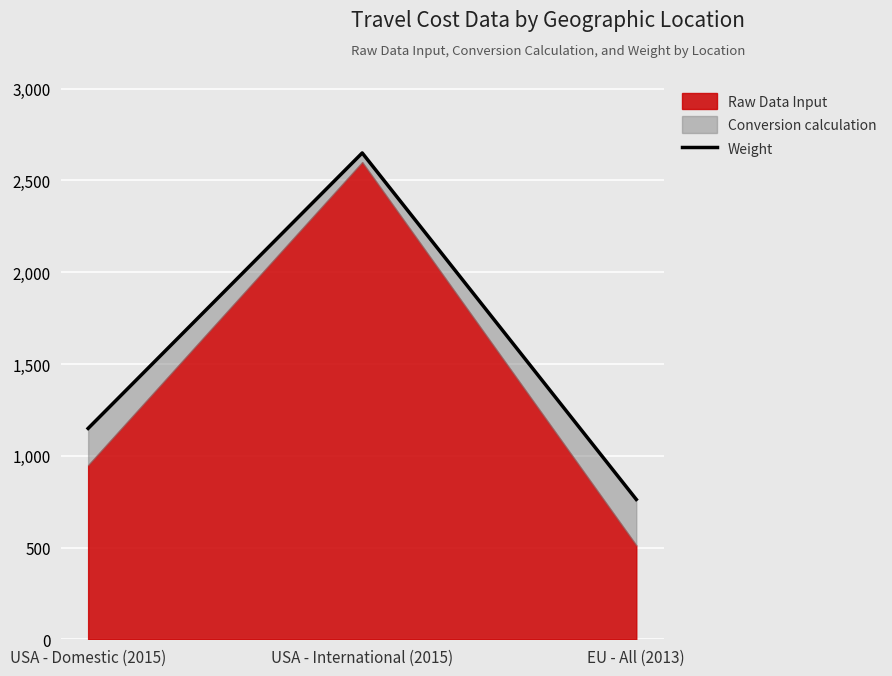

What is the label of the 3rd point from the left?

EU - All (2013)